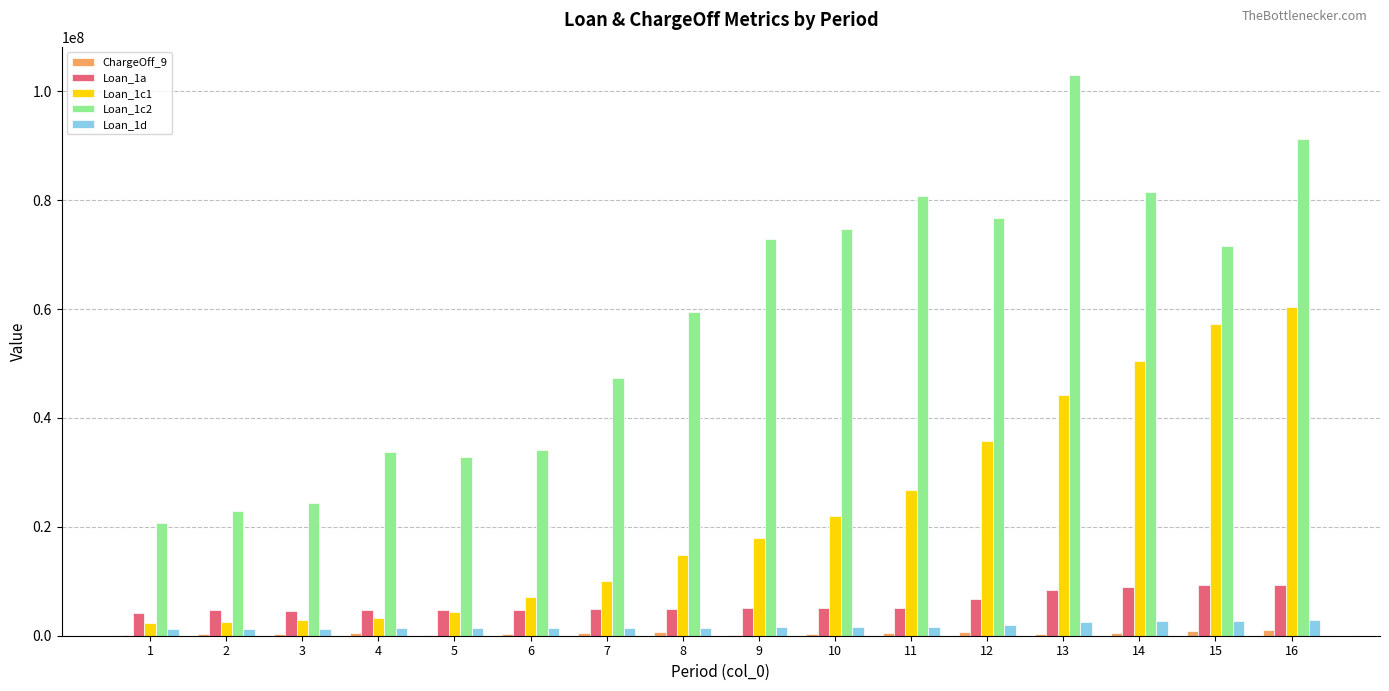

What is the difference between the Loan_1a values at 9 and 16?

4137000